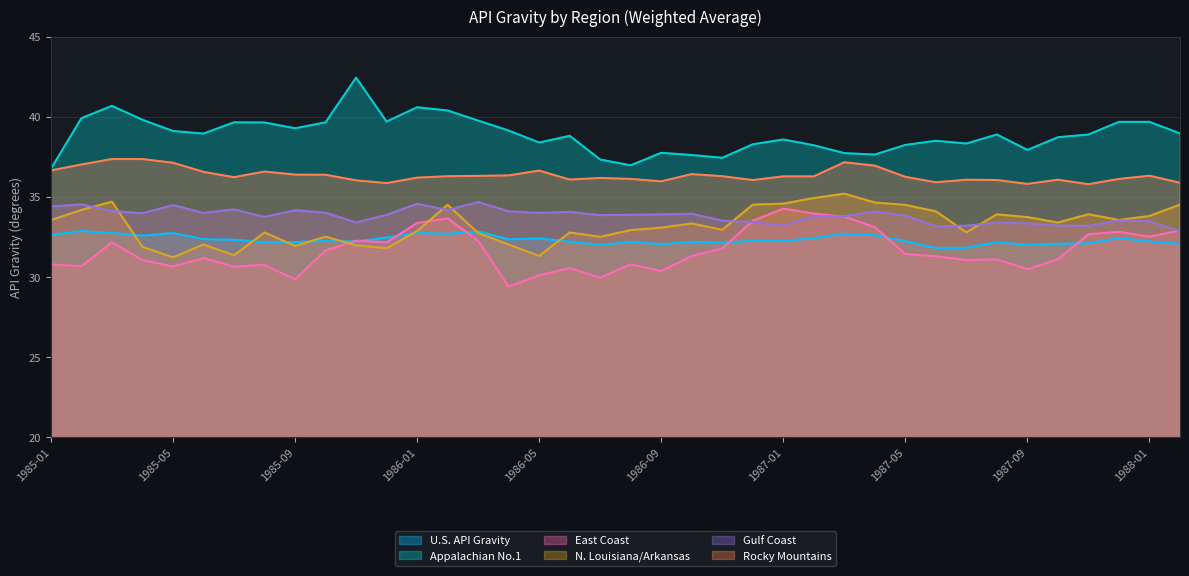

True or false: N. Louisiana/Arkansas and U.S. API Gravity intersect in this chart.

True